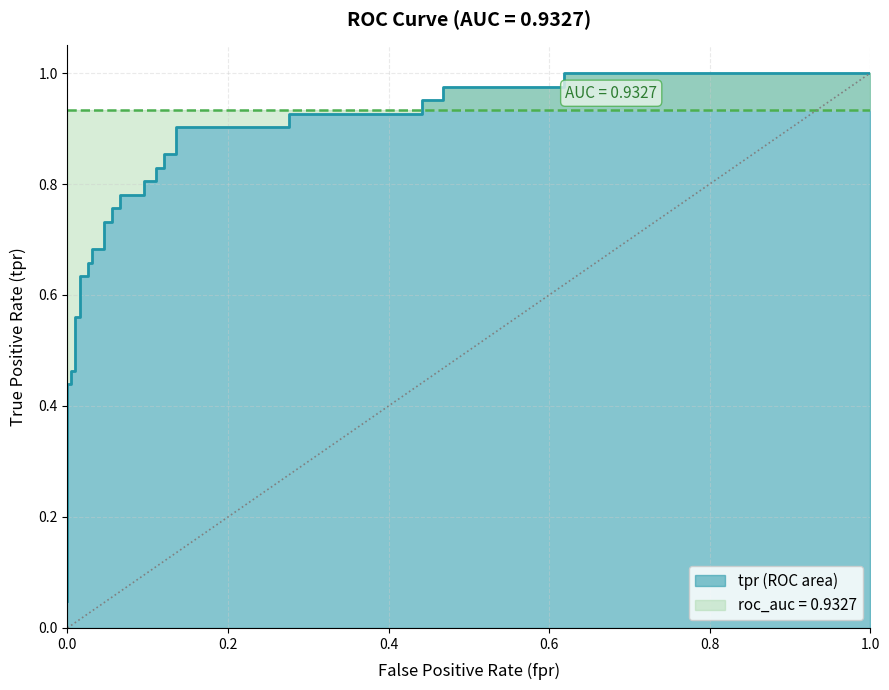

Reading left to right, extract all data points from this chart.

0=0.0	0=0.1	0=0.4	0.005025125628140704=0.4	0.005025125628140704=0.5	0.01005025125628141=0.5	0.01005025125628141=0.6	0.01507537688442211=0.6	0.01507537688442211=0.6	0.02512562814070352=0.6	0.02512562814070352=0.7	0.03015075376884422=0.7	0.03015075376884422=0.7	0.04522613065326633=0.7	0.04522613065326633=0.7	0.05527638190954774=0.7	0.05527638190954774=0.8	0.06532663316582915=0.8	0.06532663316582915=0.8	0.09547738693467336=0.8	0.09547738693467336=0.8	0.1105527638190955=0.8	0.1105527638190955=0.8	0.1206030150753769=0.8	0.1206030150753769=0.9	0.135678391959799=0.9	0.135678391959799=0.9	0.2763819095477387=0.9	0.2763819095477387=0.9	0.4422110552763819=0.9	0.4422110552763819=1.0	0.4673366834170855=1.0	0.4673366834170855=1.0	0.6180904522613065=1.0	0.6180904522613065=1.0	1.0=1.0